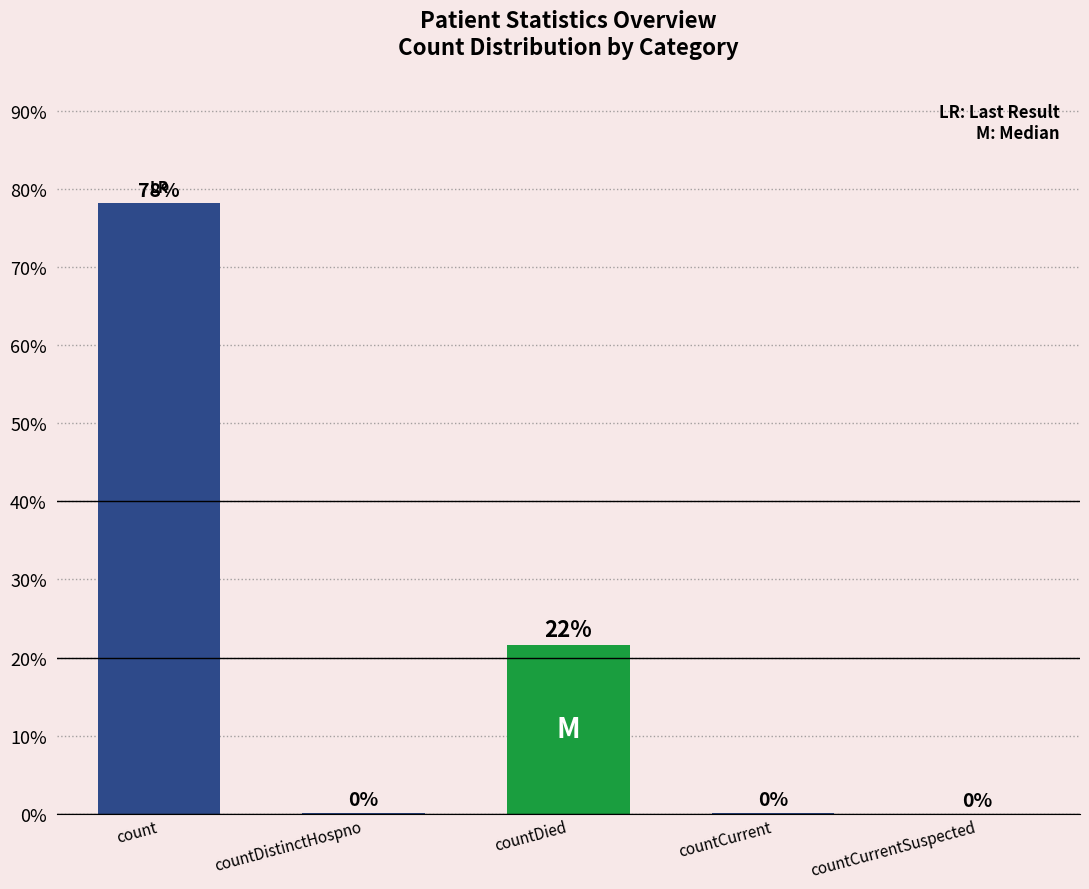

How many values are above zero?

4